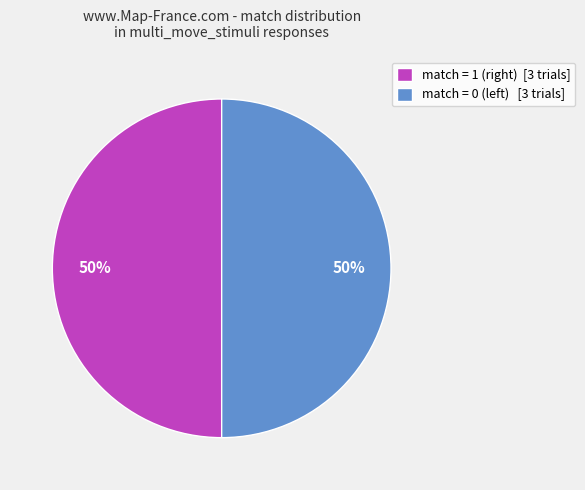

To the nearest percent, what is the average slice percentage?

50%